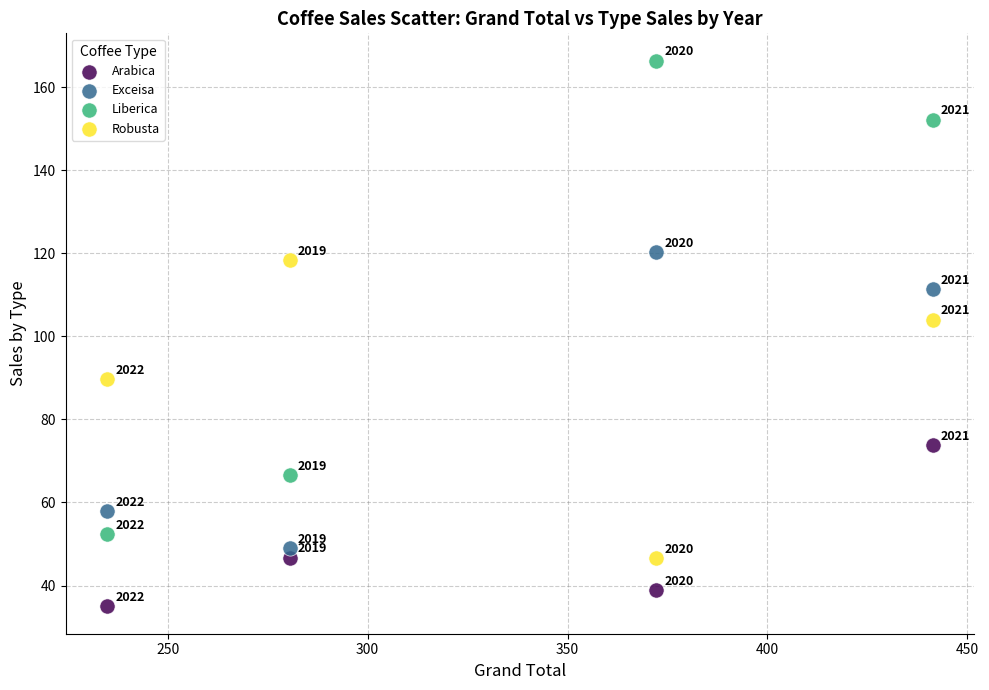

In the Arabica series, what Y value is closest to 54?

46.6